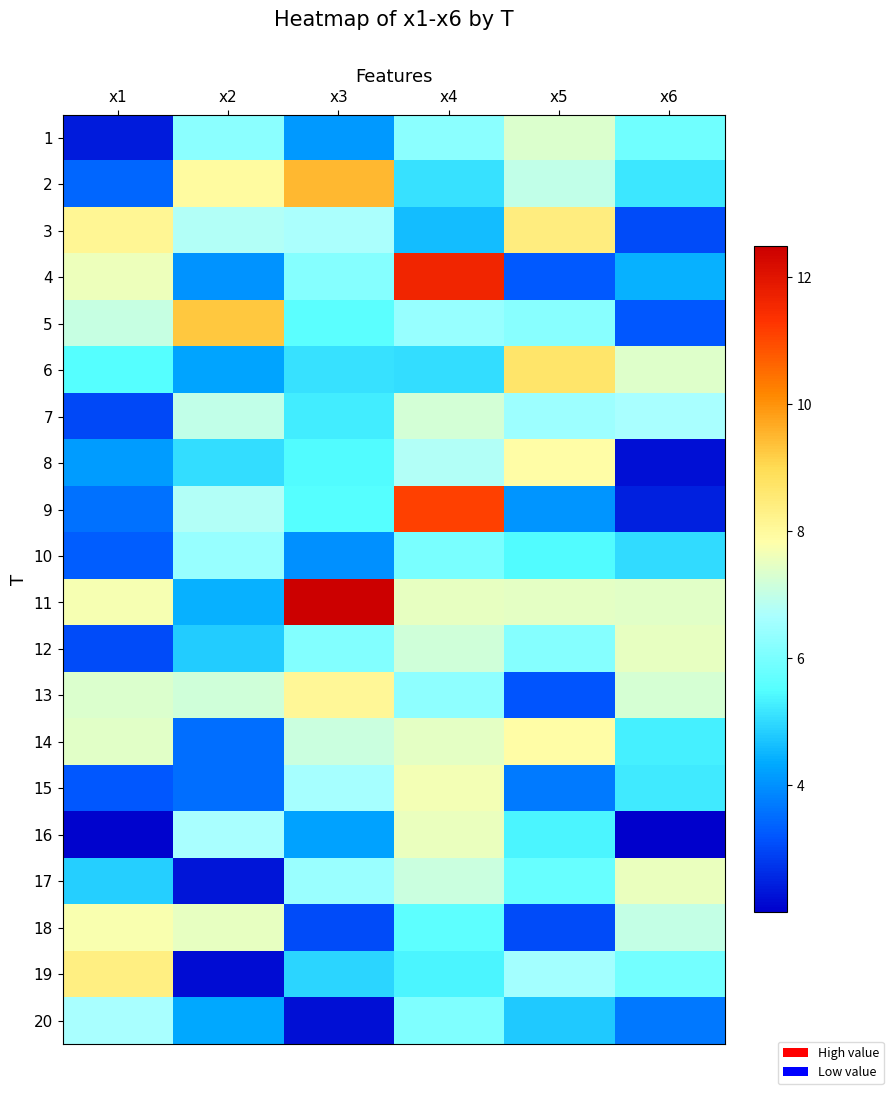

What is the smallest value displayed?

2.0